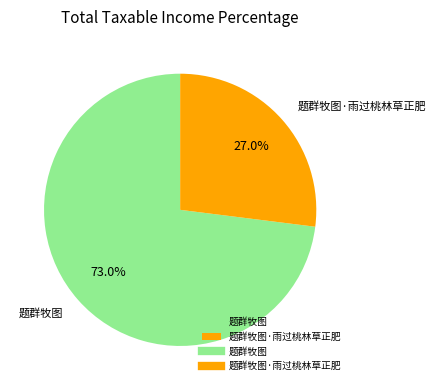

Is there a majority slice in this chart?

Yes